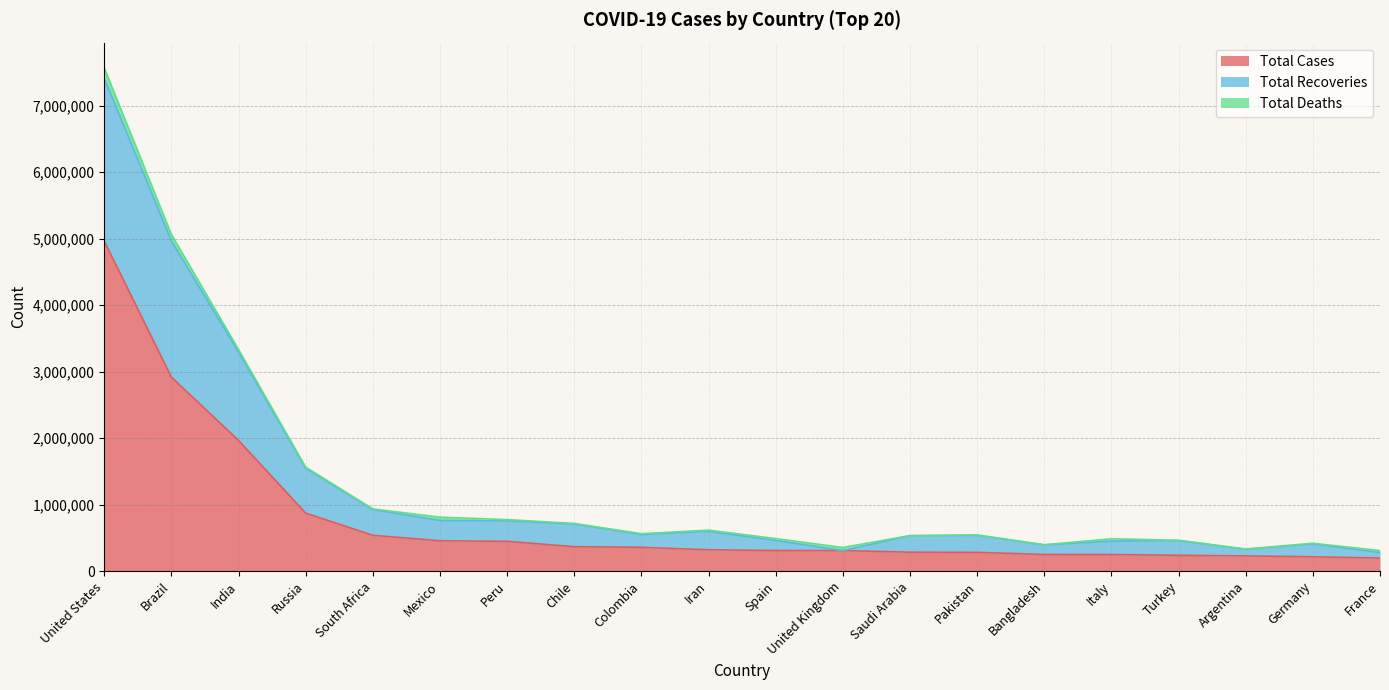

True or false: Total Cases has more than 2 points higher than both neighbors.

False